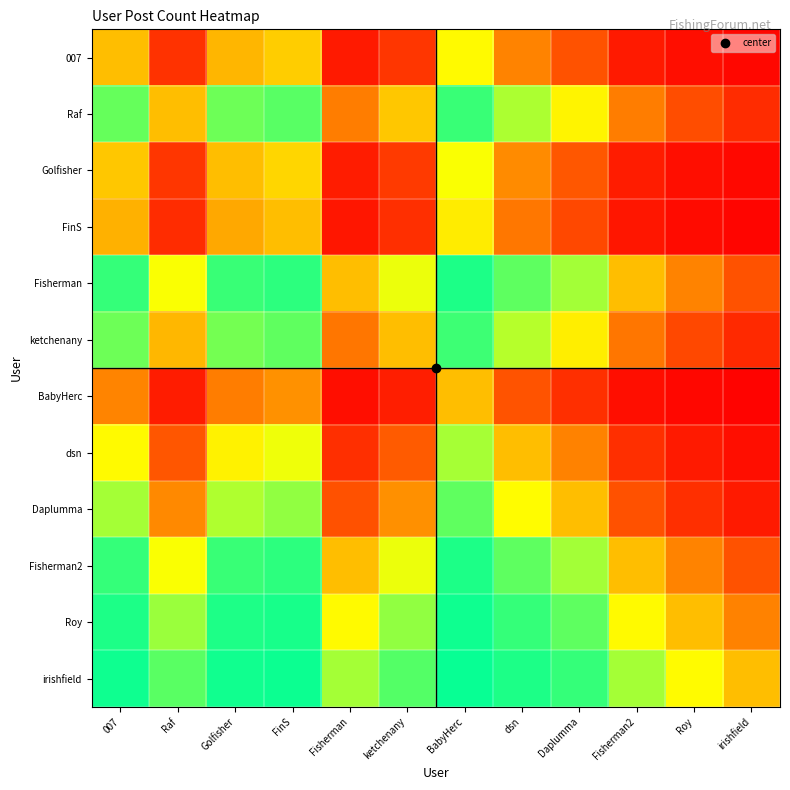

How many distinct data groups are displayed?

12